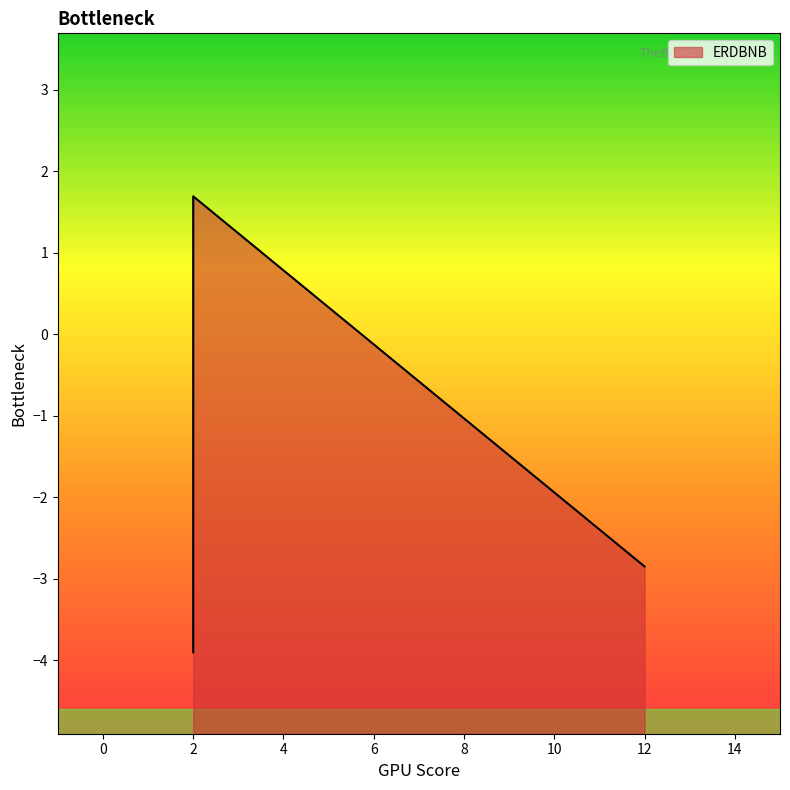

What is the change in value from 12 to 2?

-1.1